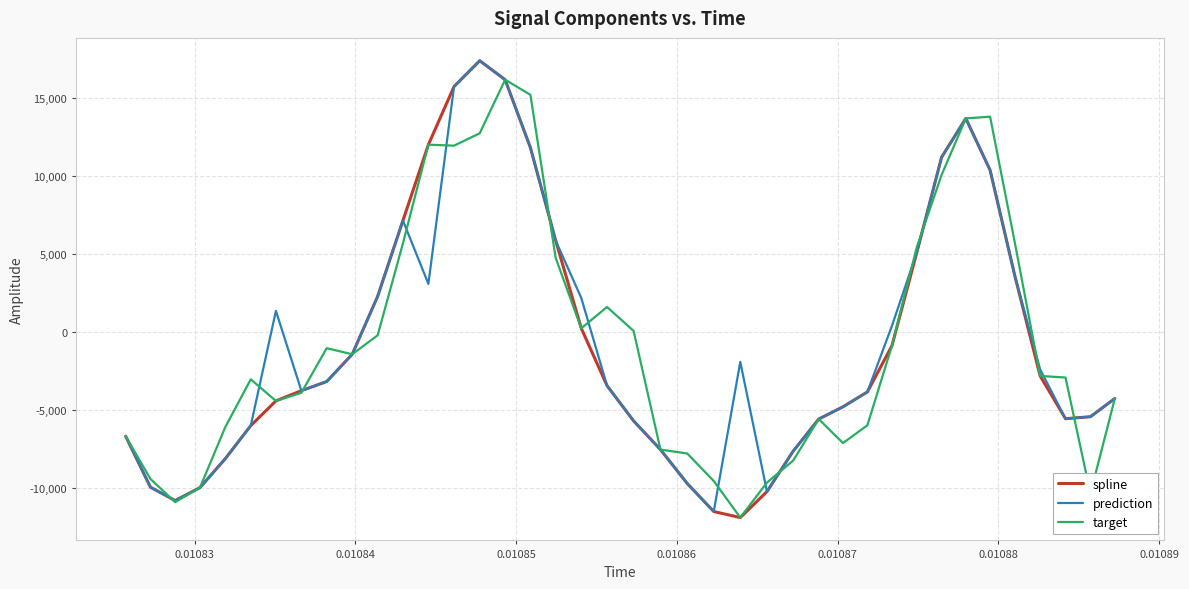

Which series has the largest range (max minus min)?

spline